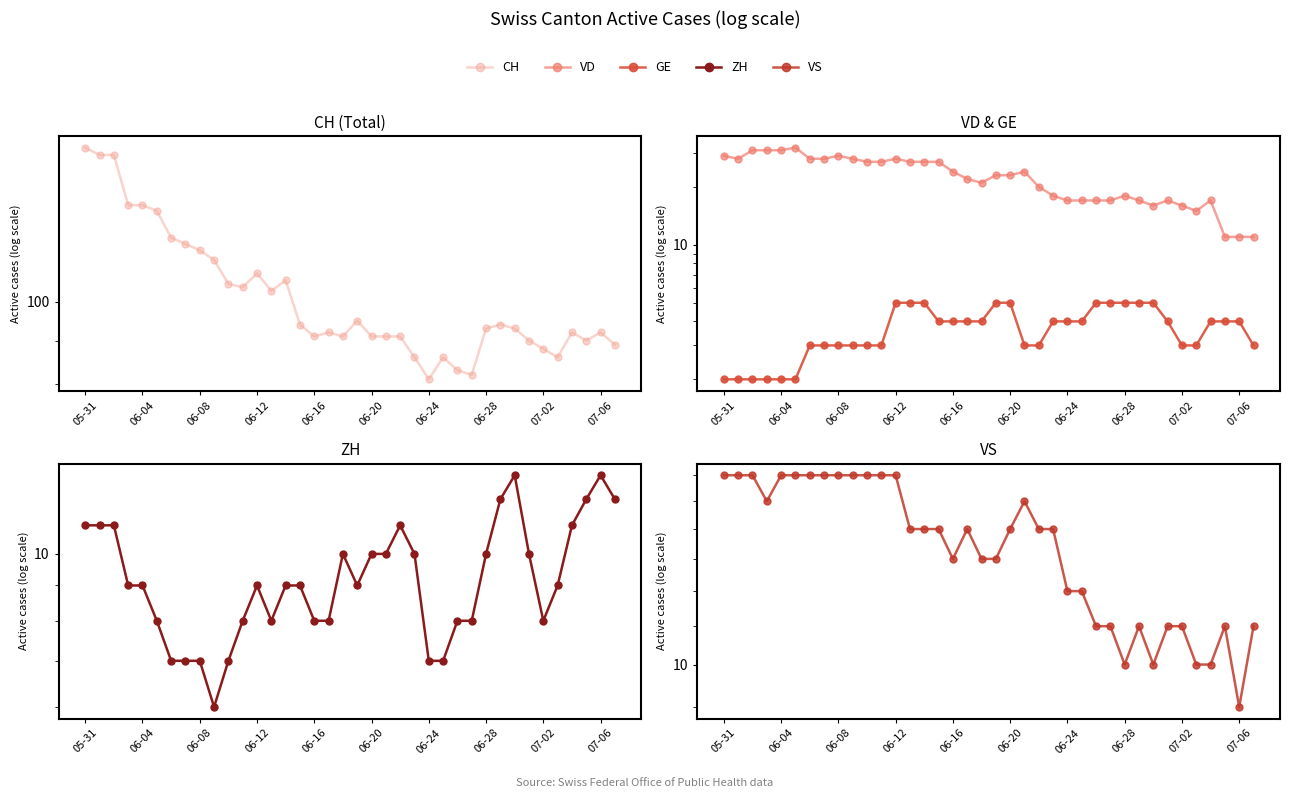

At which category does the chart reach its peak across all series?

05-31